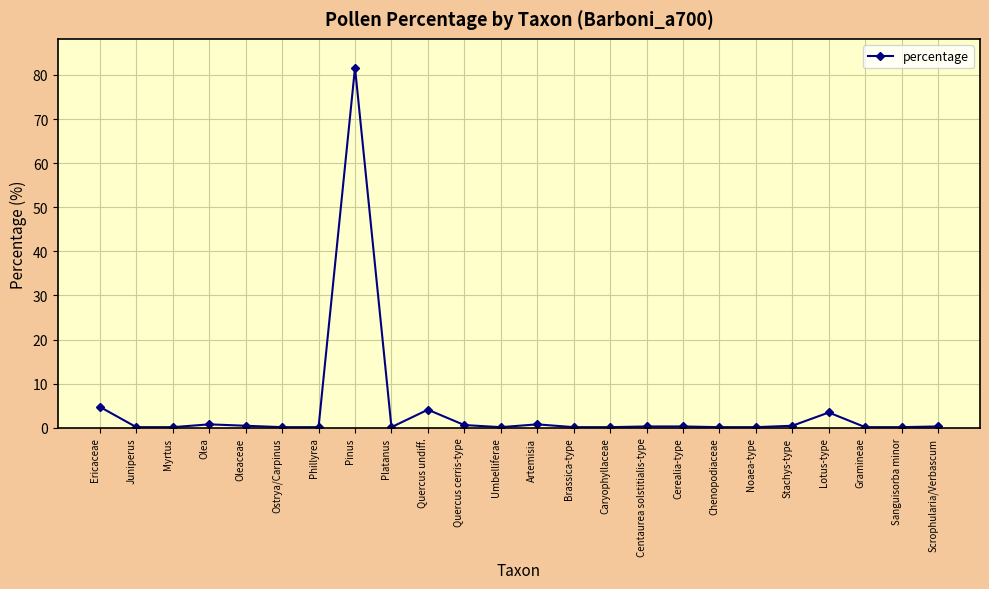

What is the sum of all values?

100.0